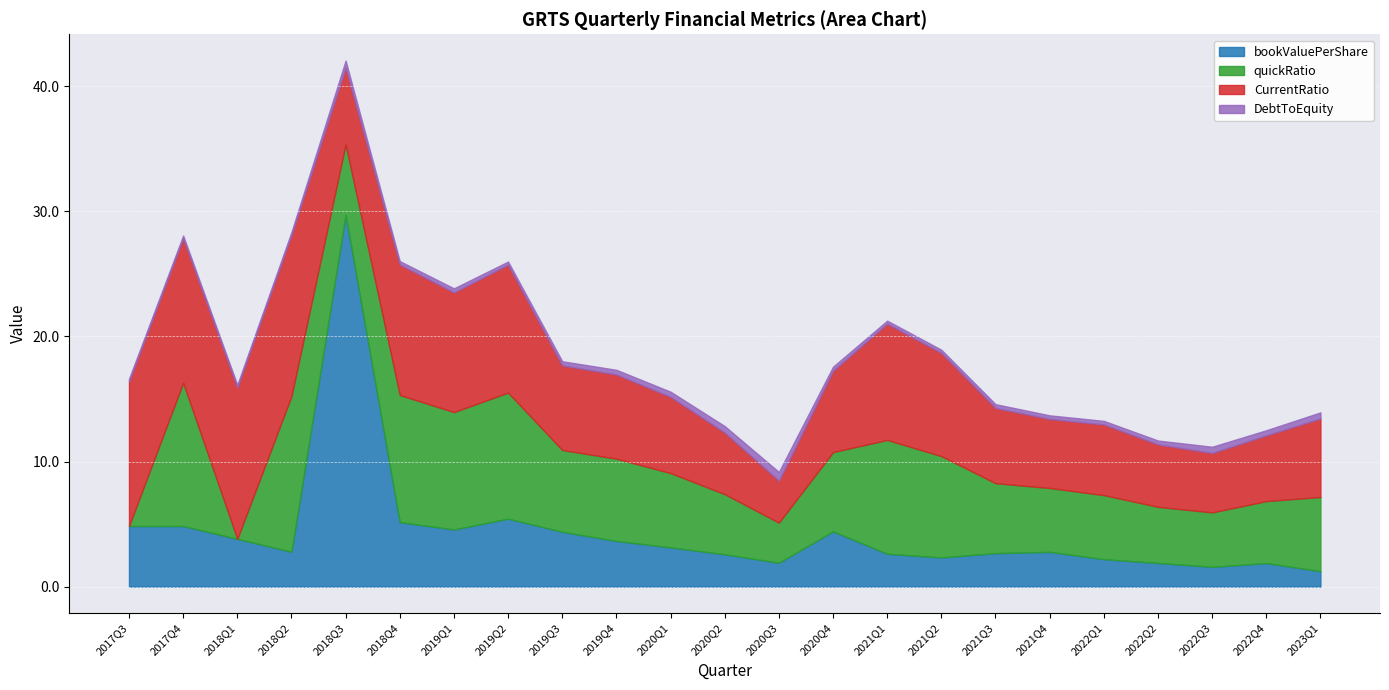

True or false: DebtToEquity has a value of 0.7 at 2022Q4.

False